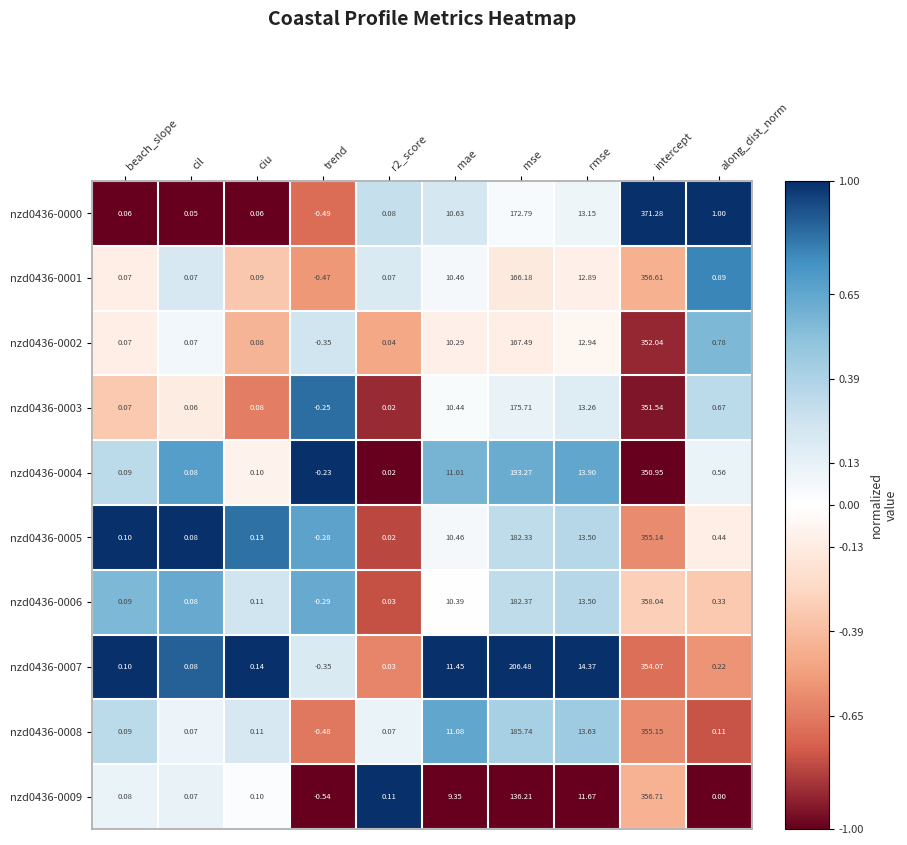

Count the number of data series in this chart.

10